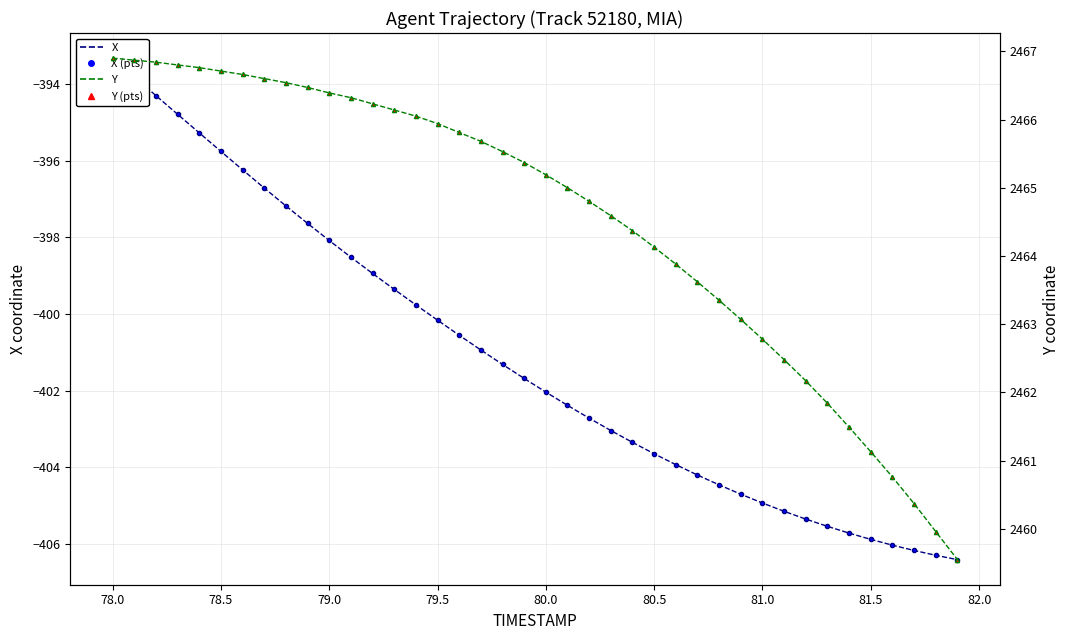

What is the difference between the maximum and minimum values in the X coordinate series?

13.1